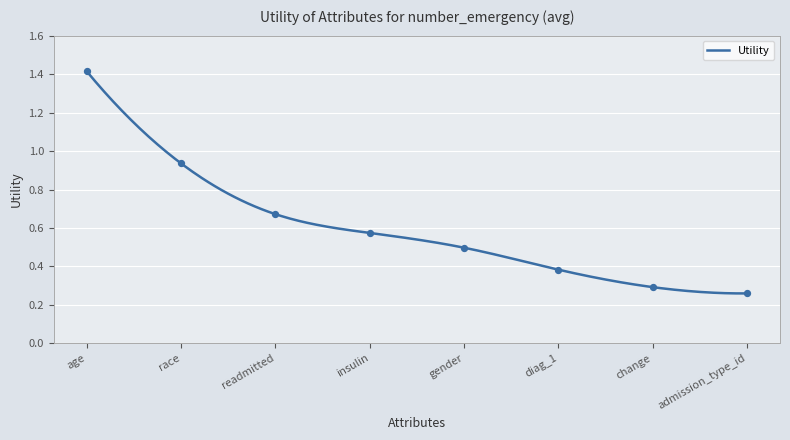

What is the change in value from insulin to admission_type_id?

-0.3